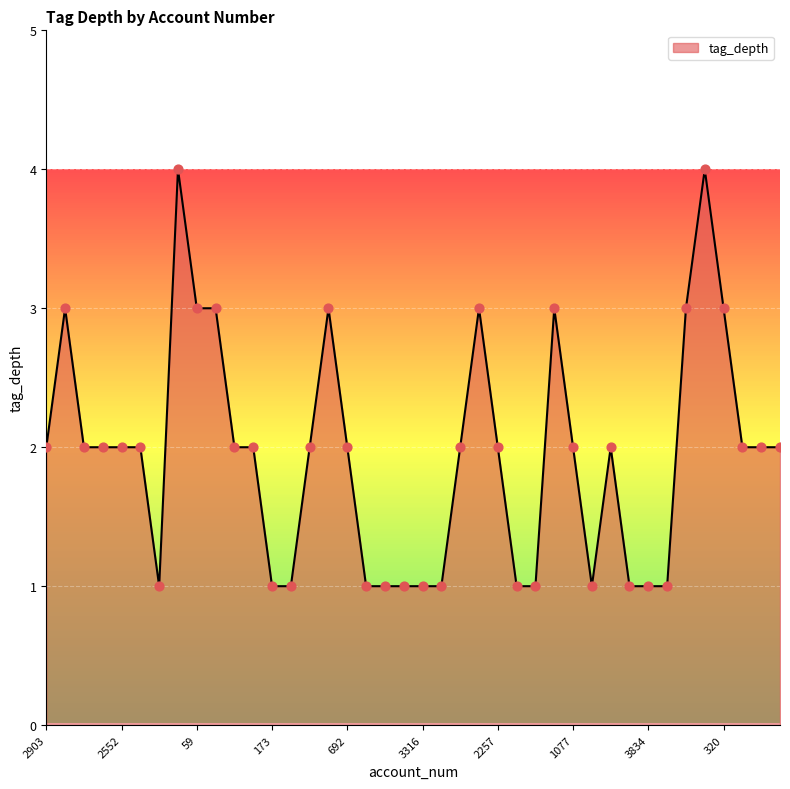

What is the maximum value shown in the chart?

4